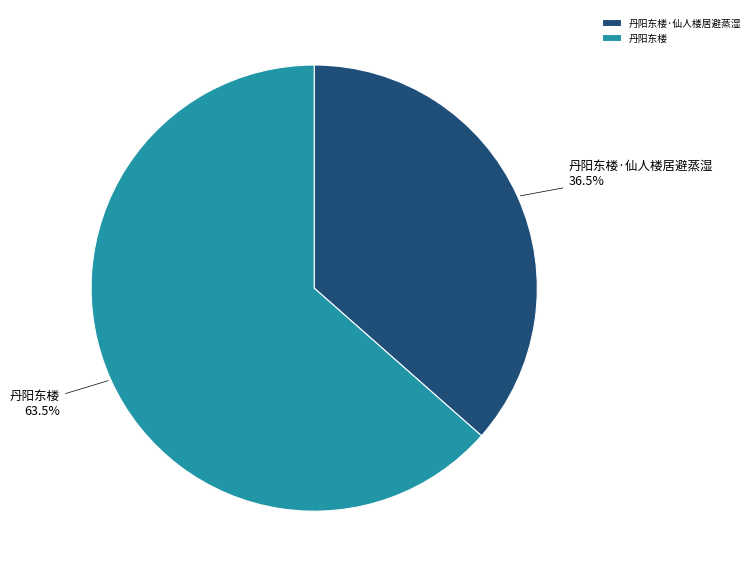

Does 丹阳东楼·仙人楼居避蒸湿 account for over 50% of the chart?

No